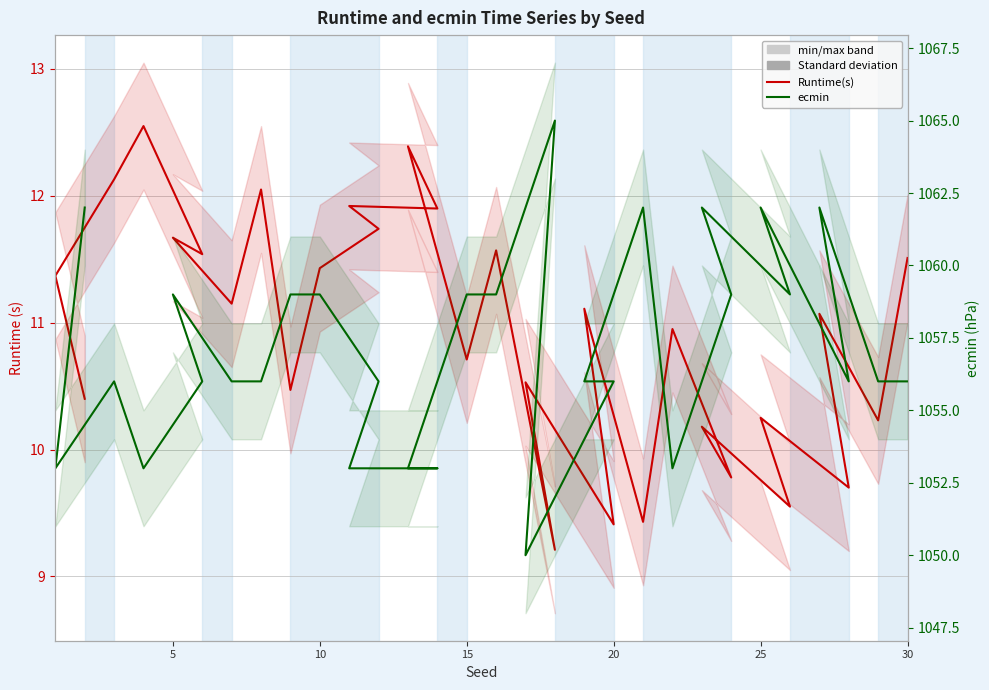

How many series are shown in this chart?

2